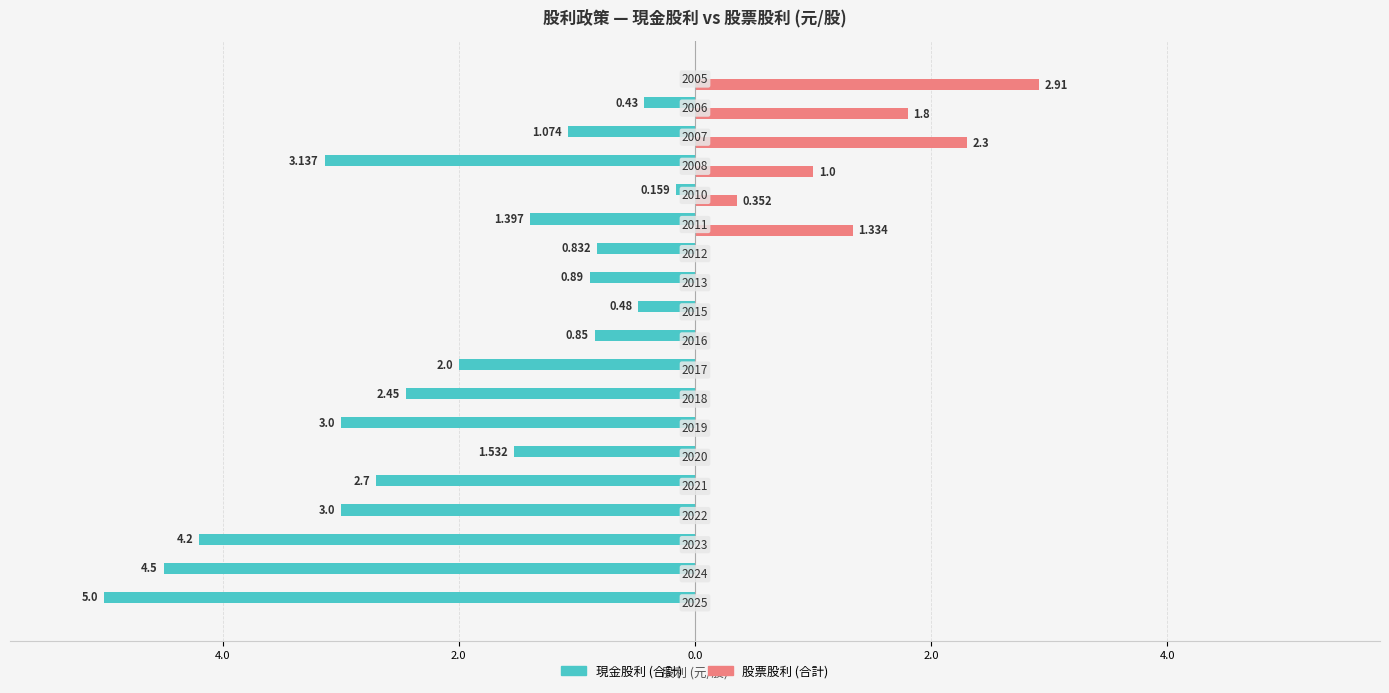

What are all the series names shown in the legend?

現金股利 (合計), 股票股利 (合計)